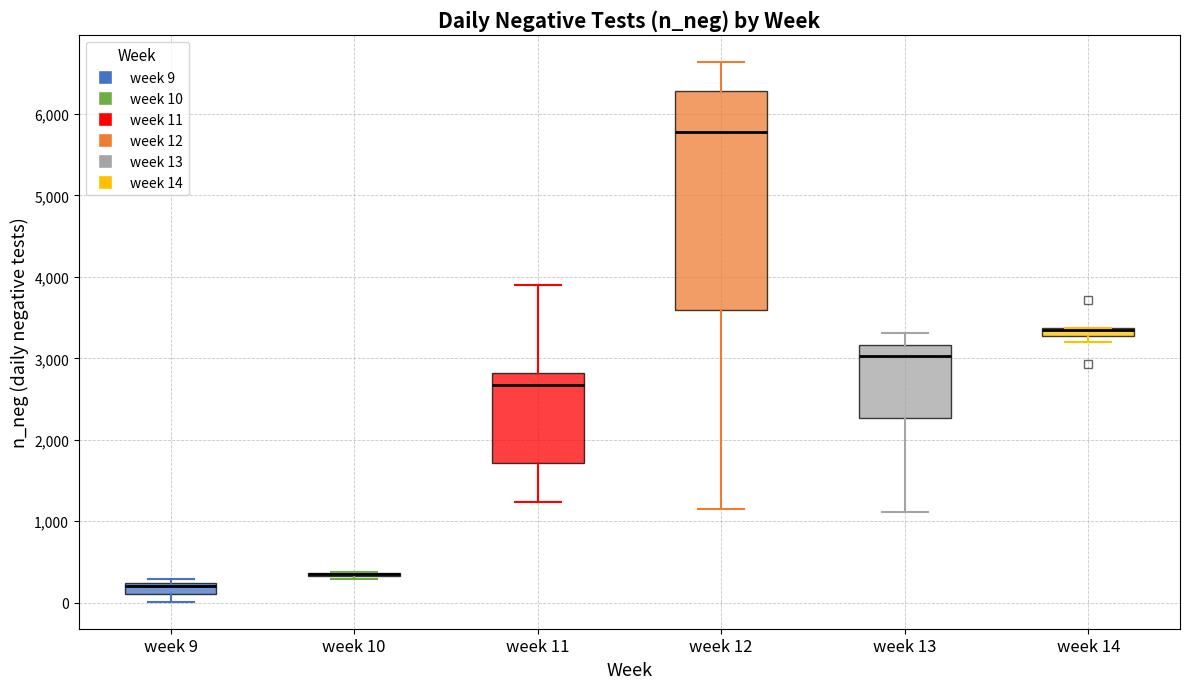

Where is the upper edge of the box for week 12 on the y-axis? The values are not printed on the chart, so give them approximately, as read against the axis.

6300